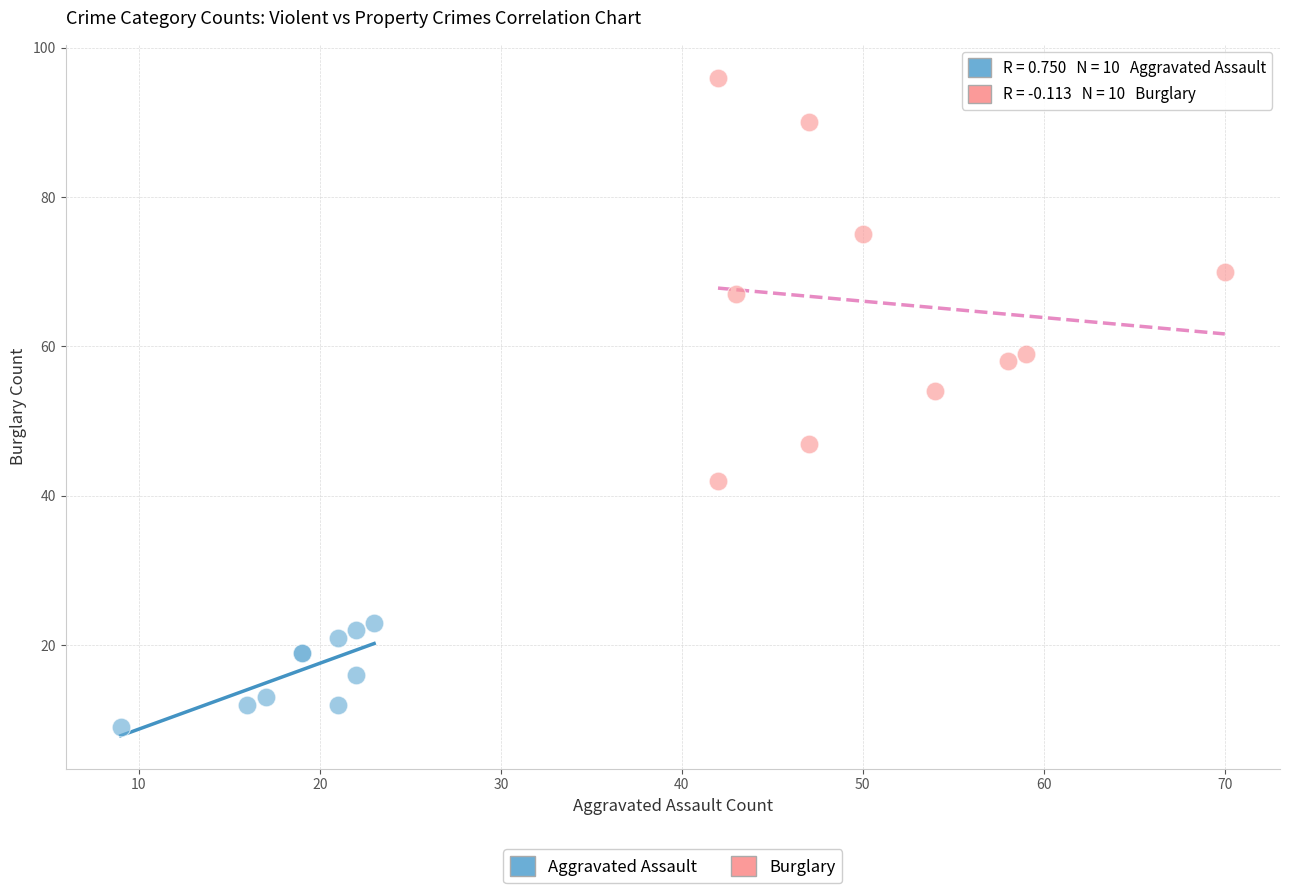

Which series contains the highest Y value?

Burglary